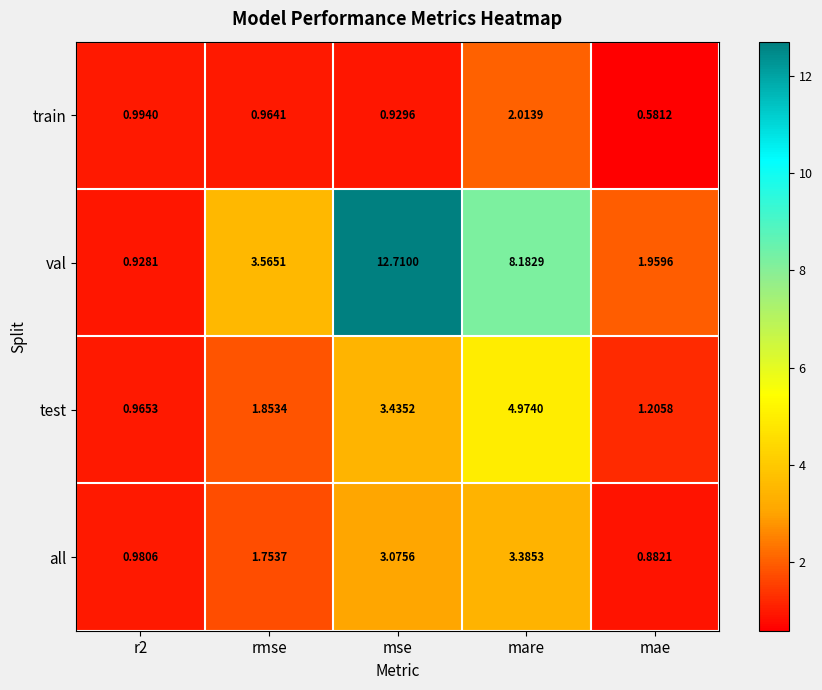

Which category has the highest value in the train series?

mare